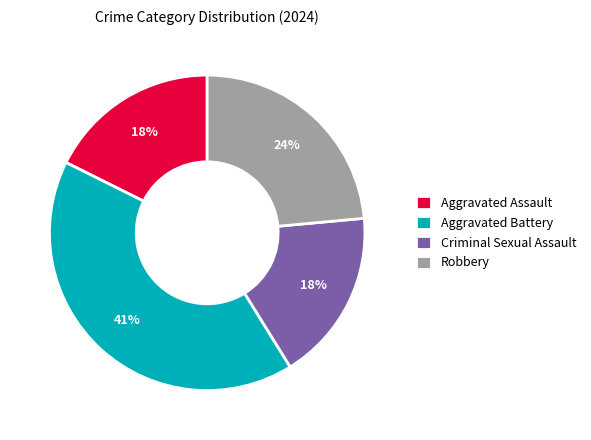

Does any single category account for the majority?

No